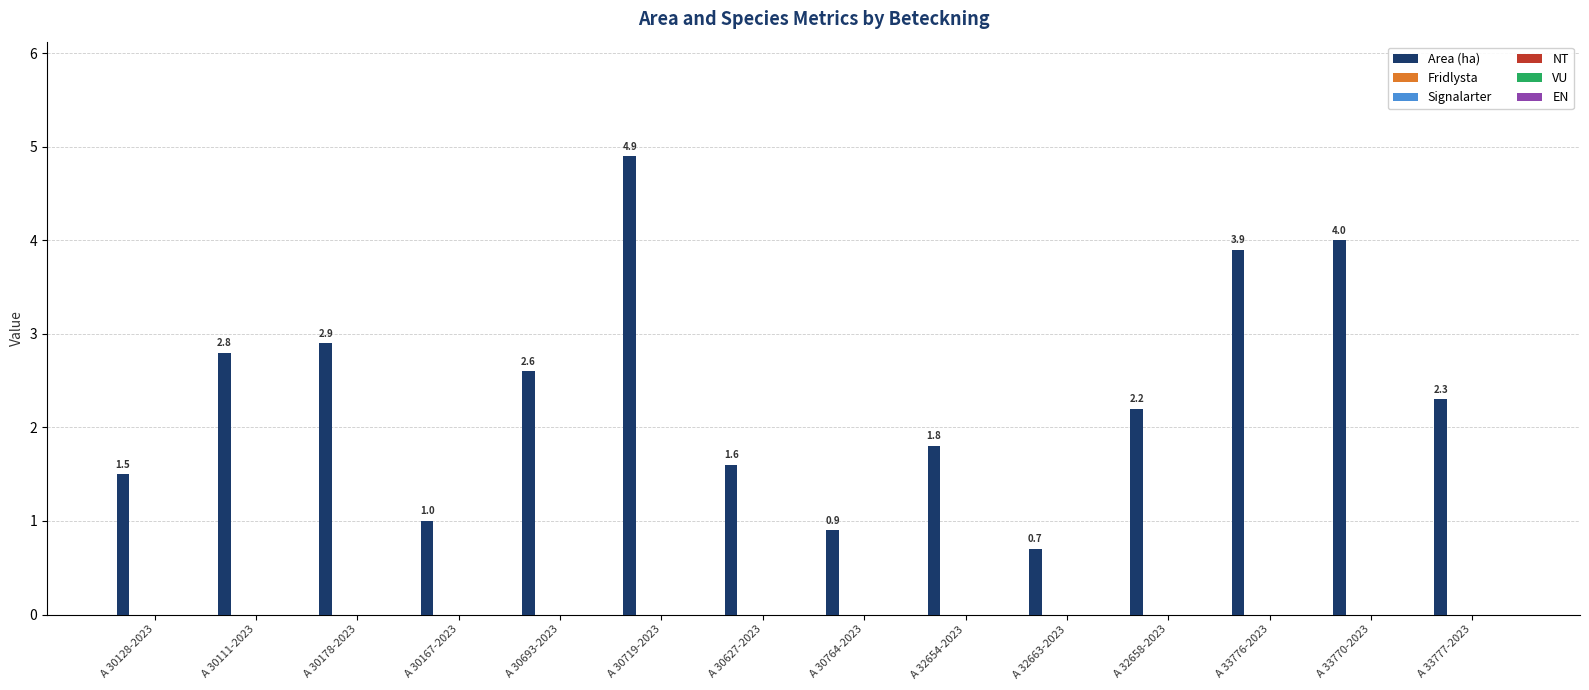

What is the value of the 7th bar from the left?

1.6